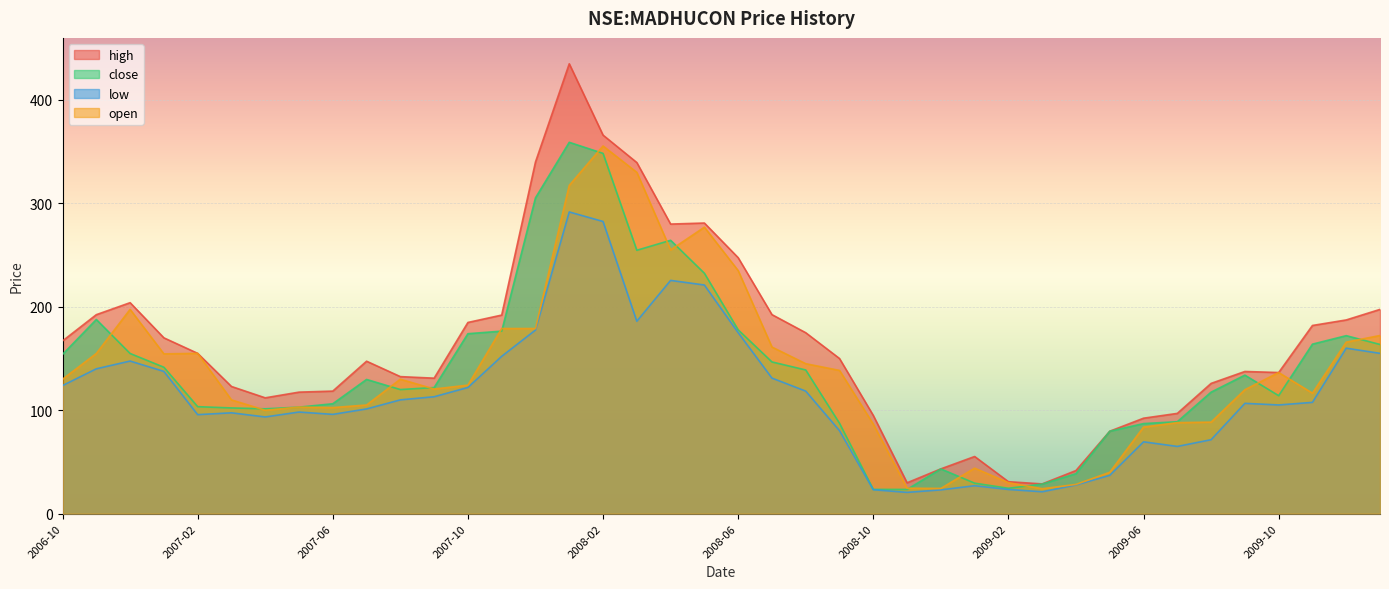

Where is the first local maximum for low?

2006-12